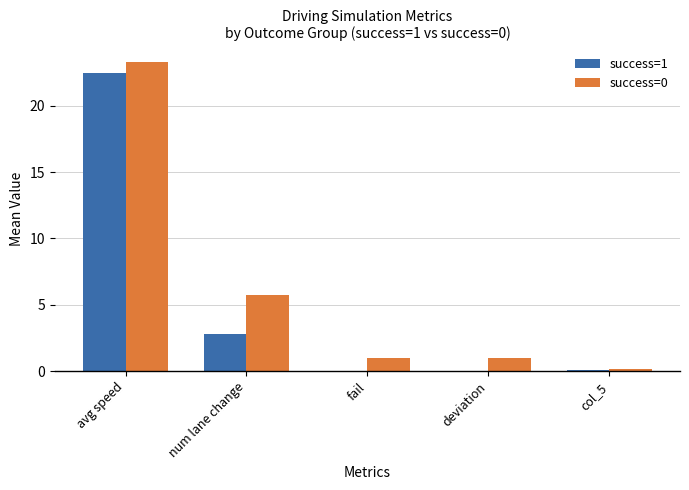

Which series has the widest spread of values?

success=0